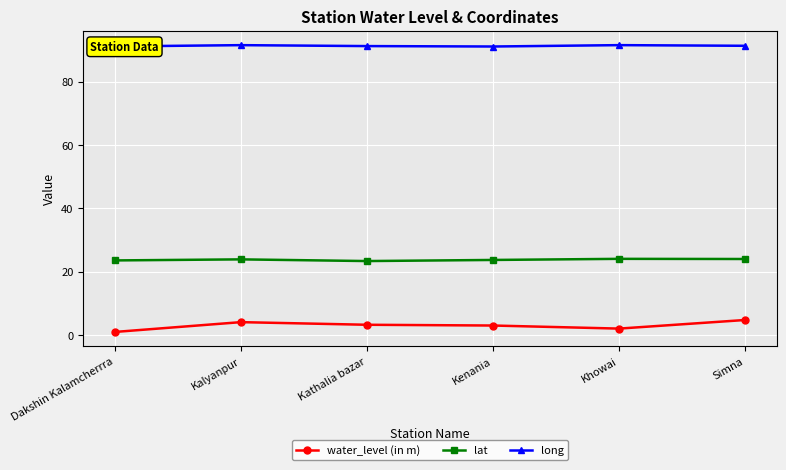

True or false: long and lat cross at least once.

False